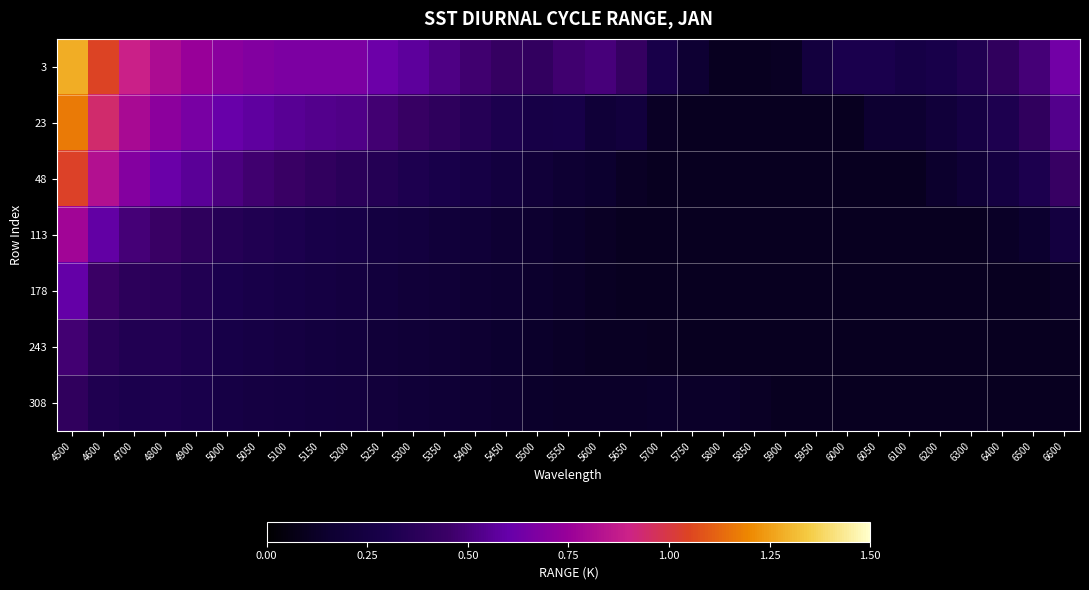

At which category is the sum across all series the highest?

4500